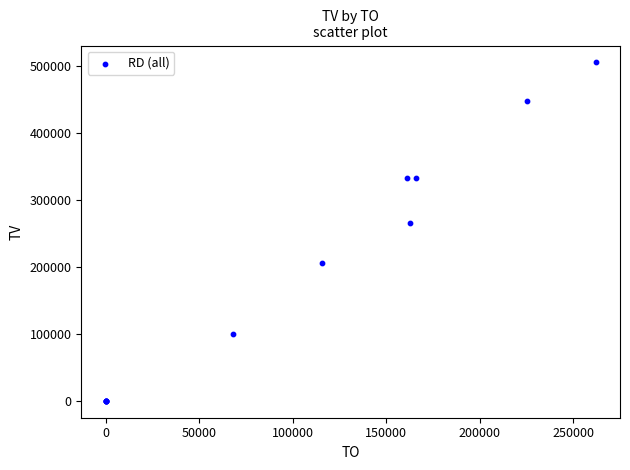

What Y value in the scatter plot is closest to 252500?

266000